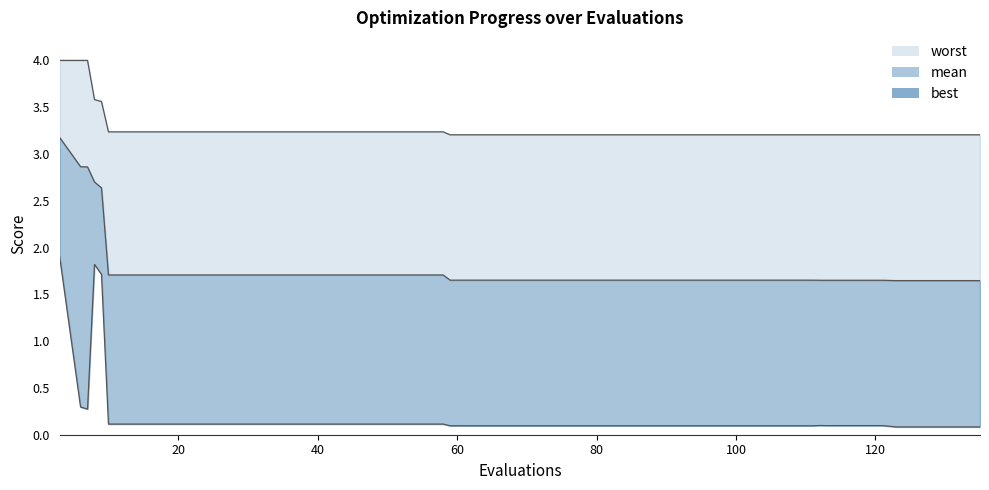

Does the chart display data point markers on the line(s)?

No